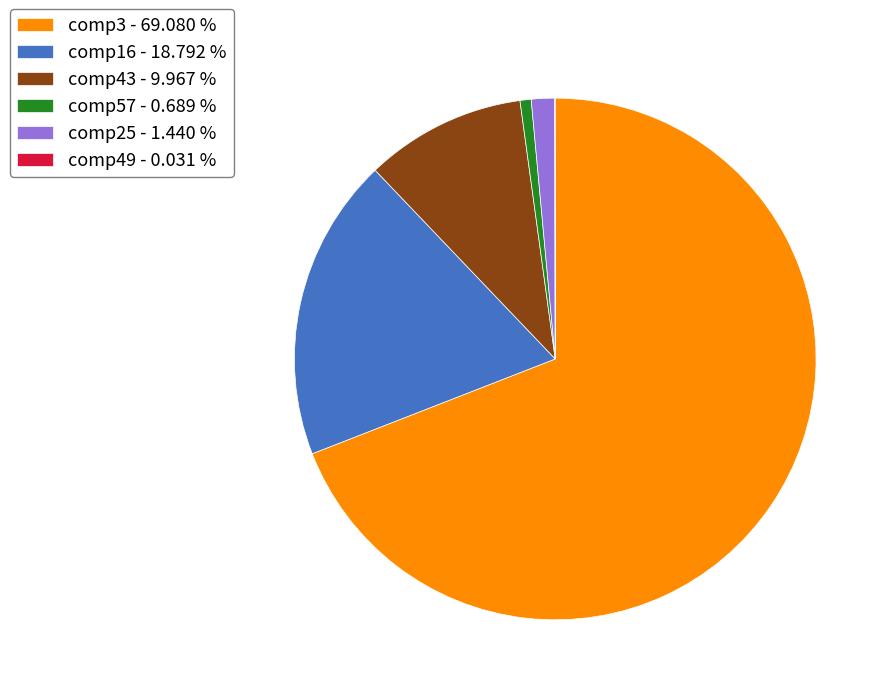

Combined, do comp43 - 9.967 % and comp16 - 18.792 % account for over 50%?

No